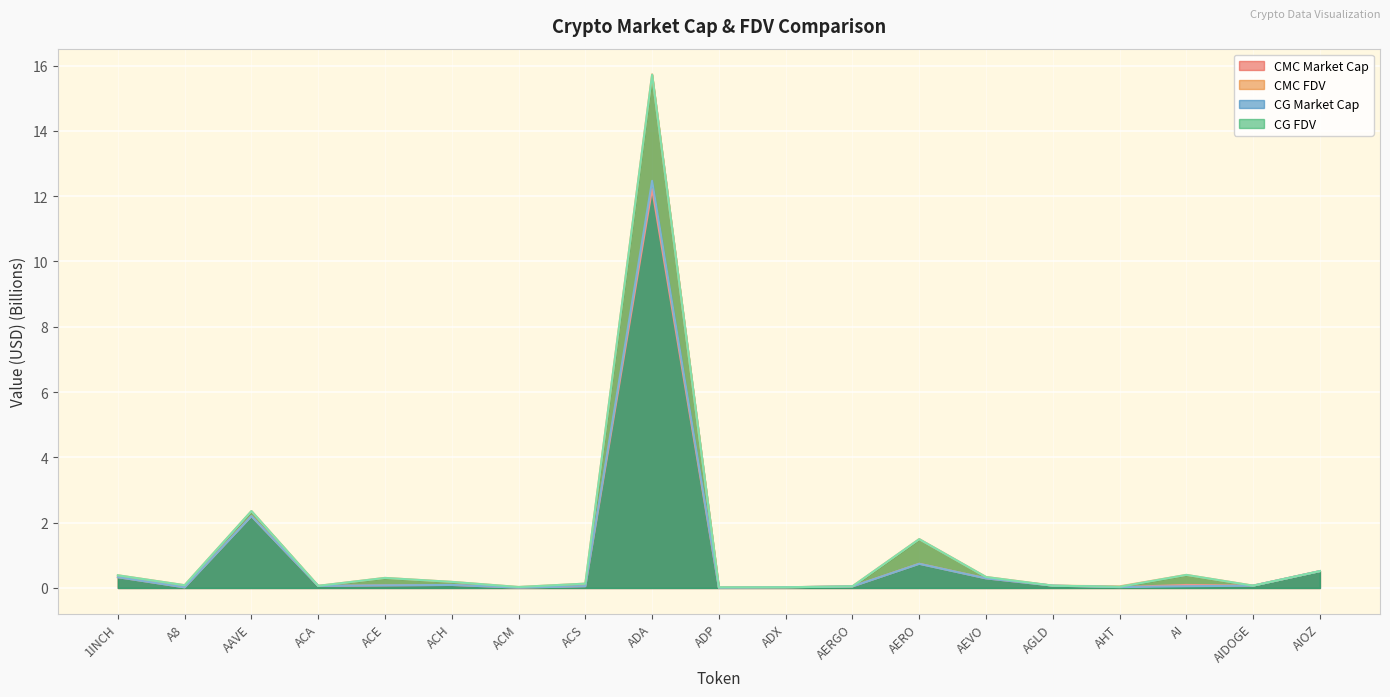

At how many categories does at least one series exceed 6?

1